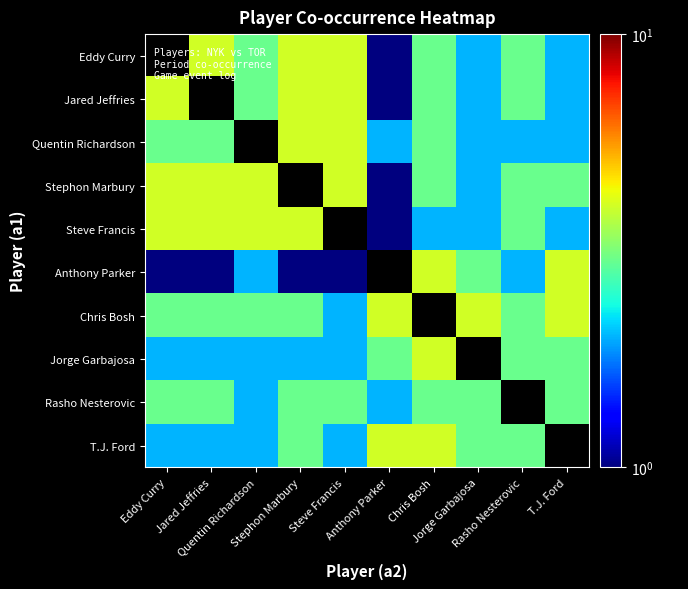

Which category has the lowest value across all series?

Anthony Parker